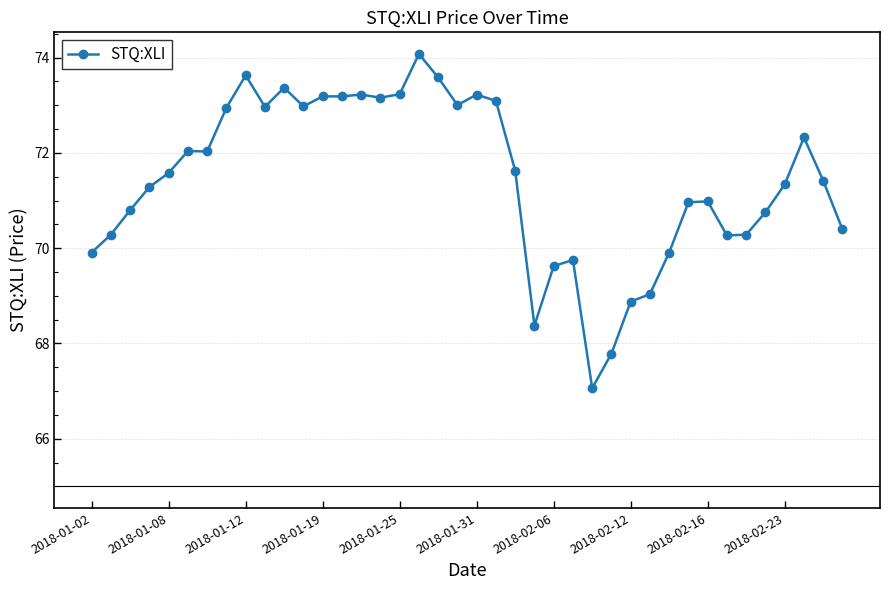

True or false: the data has more than 2 interior local peaks.

True